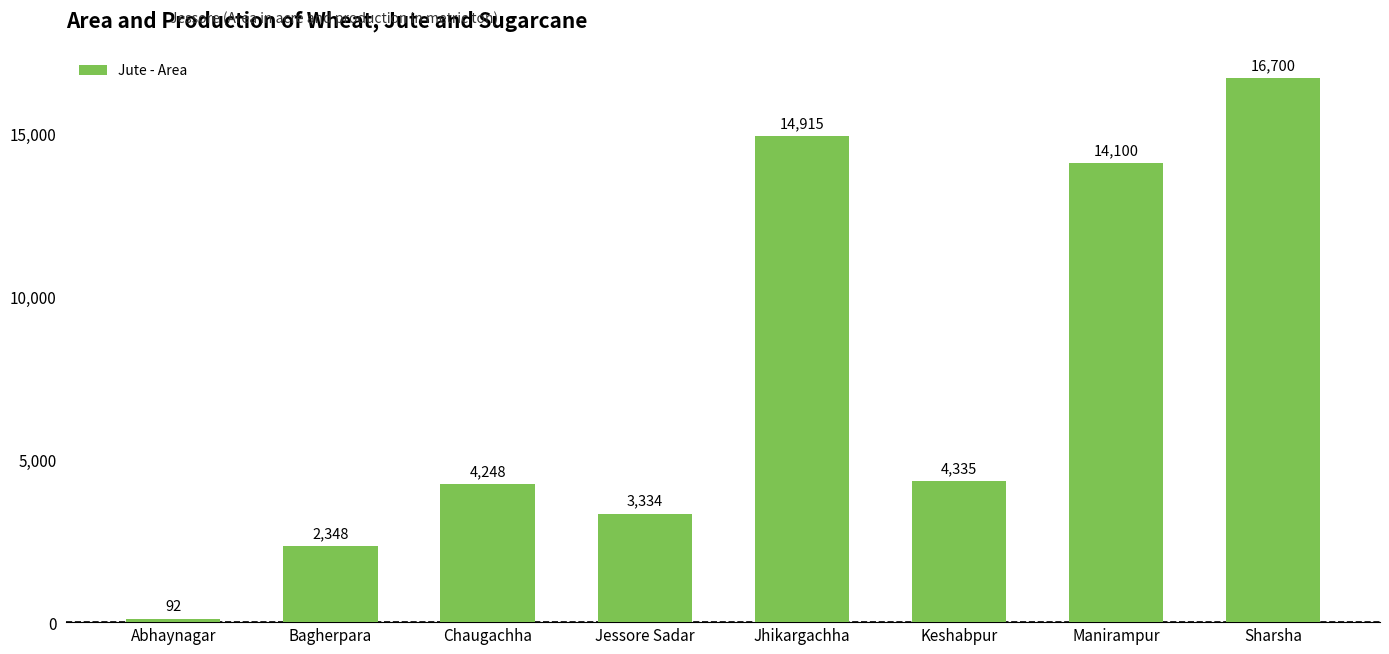

What is the change in value from Bagherpara to Jessore Sadar?

+986